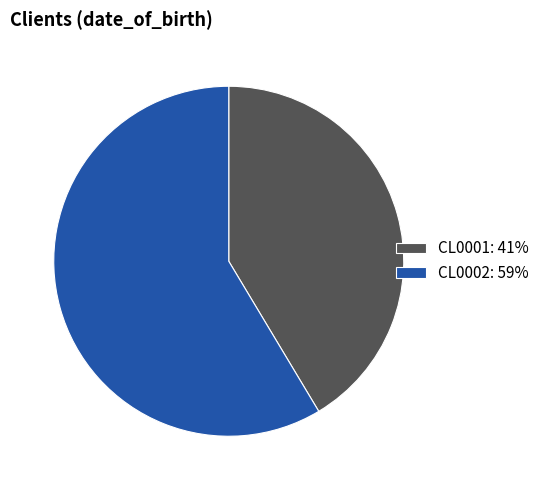

Is there any slice that represents more than half of the pie?

Yes